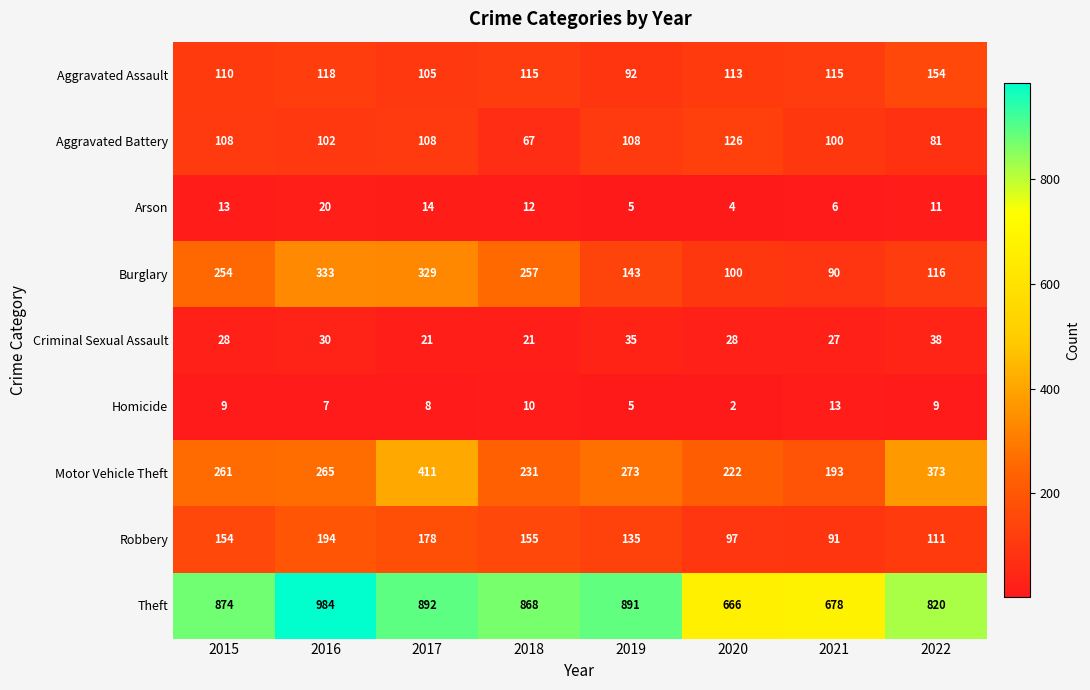

What is the difference between the maximum and minimum values in the Aggravated Assault series?

62